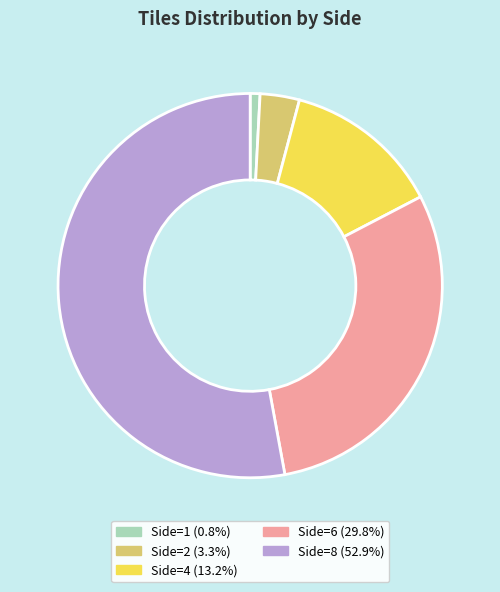

Does any single category account for the majority?

Yes